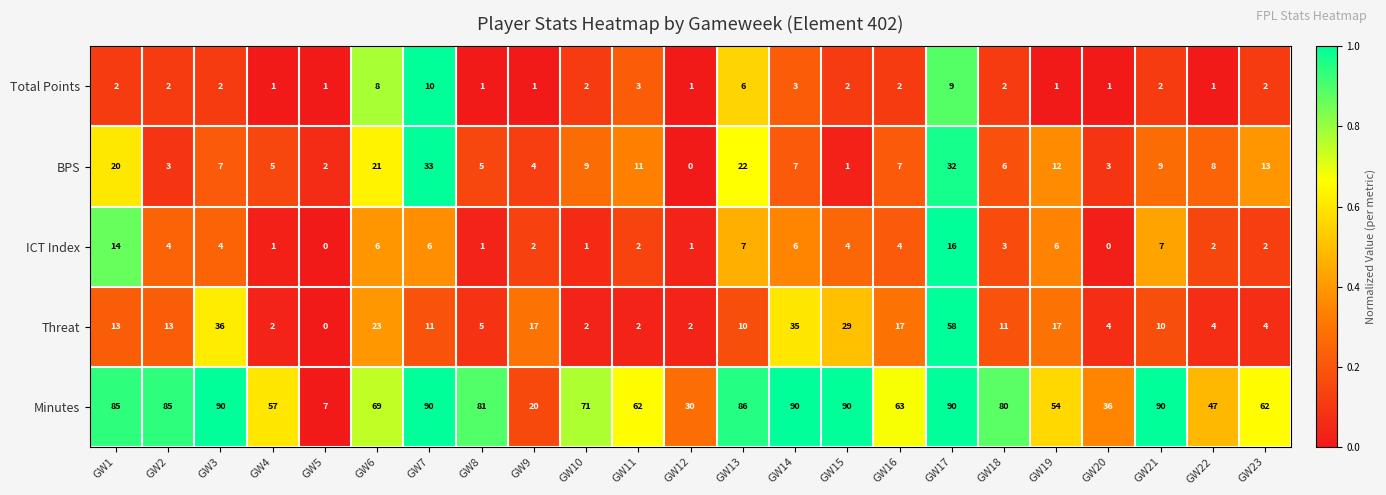

Which series has the largest range (max minus min)?

Minutes